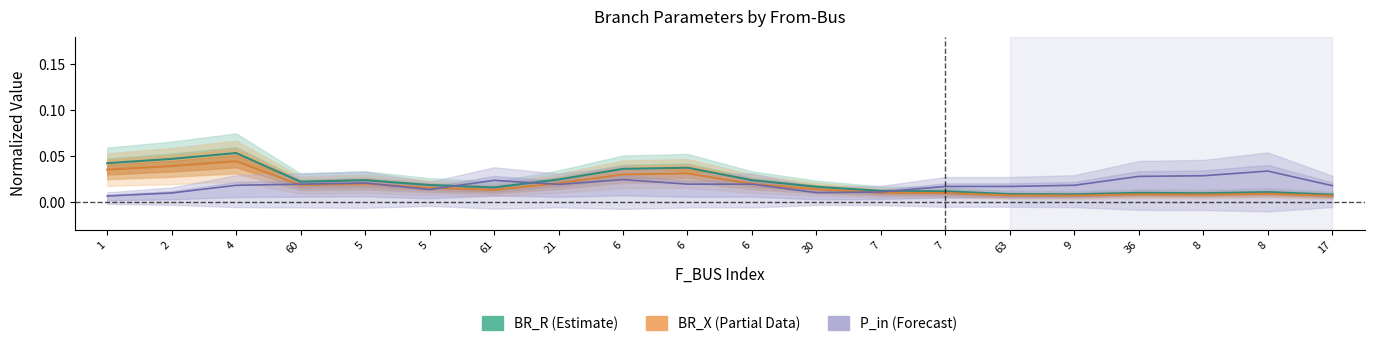

The value of P_in (Forecast) at 5 is 0.0. True or false?

False